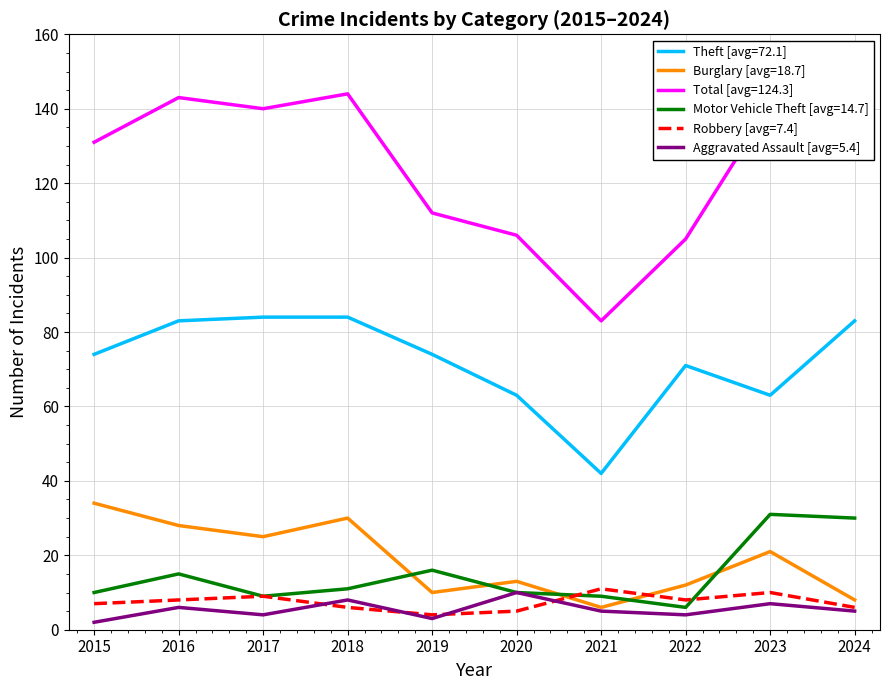

True or false: Motor Vehicle Theft [avg=14.7] has a value of 26 at 2016.

False